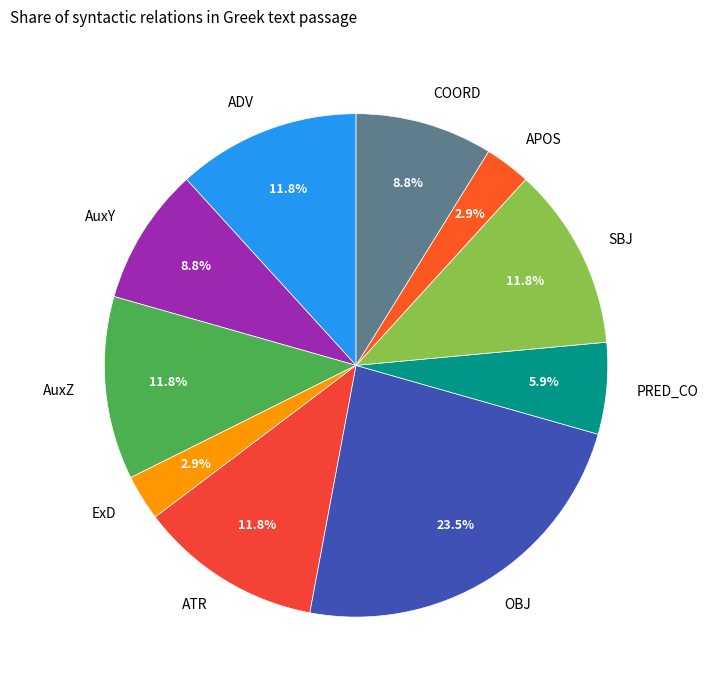

To the nearest percent, what is the difference between the APOS and ADV slice percentages?

9%